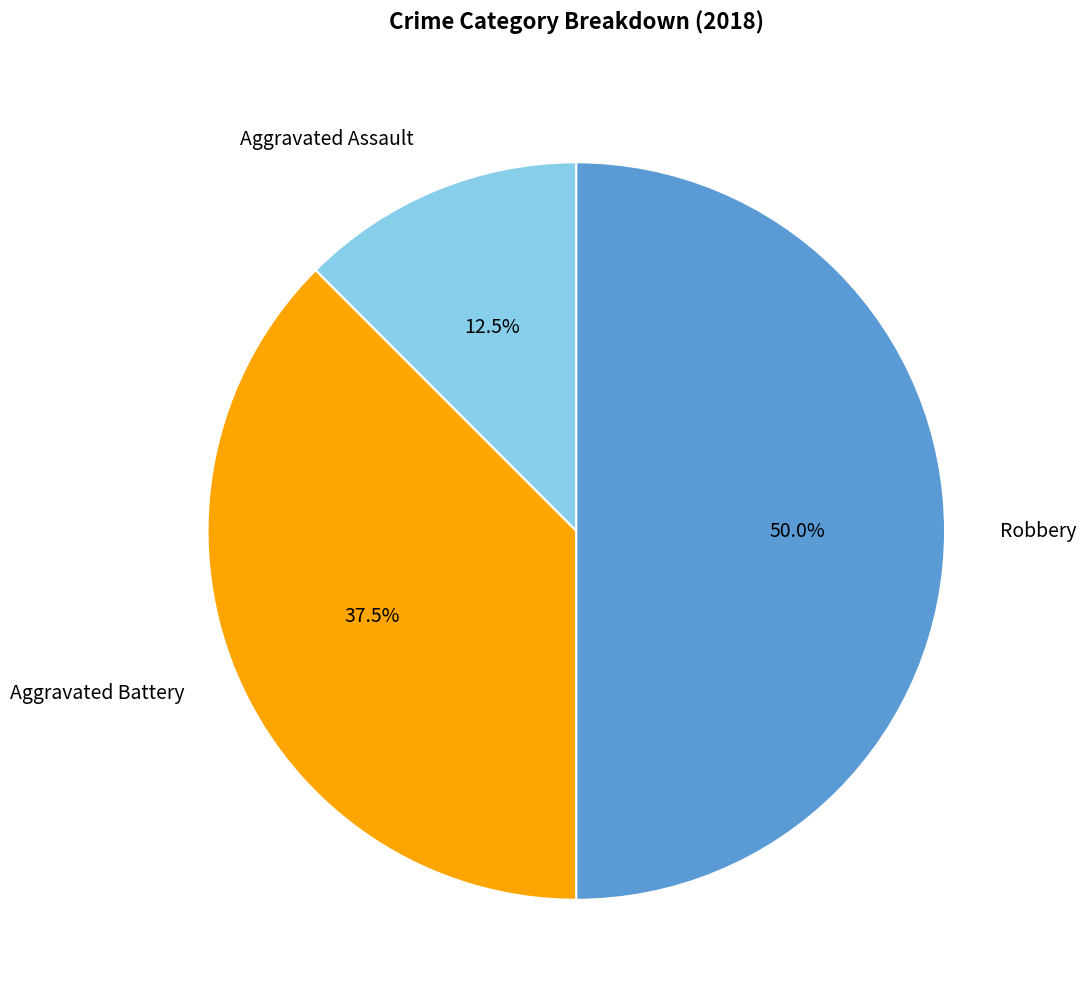

Does any single category account for the majority?

No